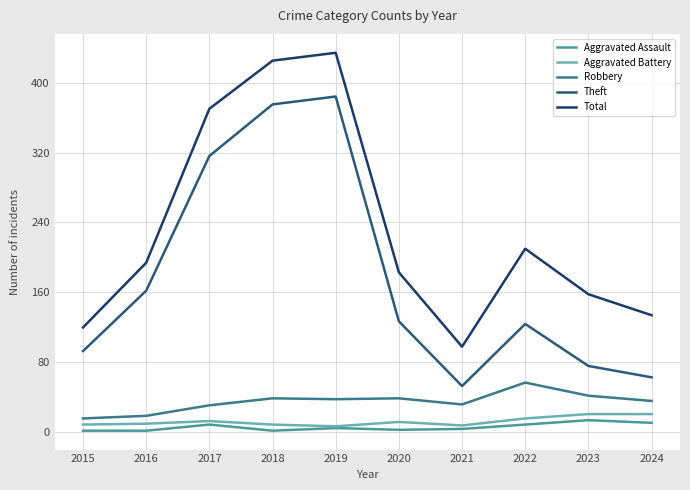

Is it true that Aggravated Battery equals 23 at 2022?

False